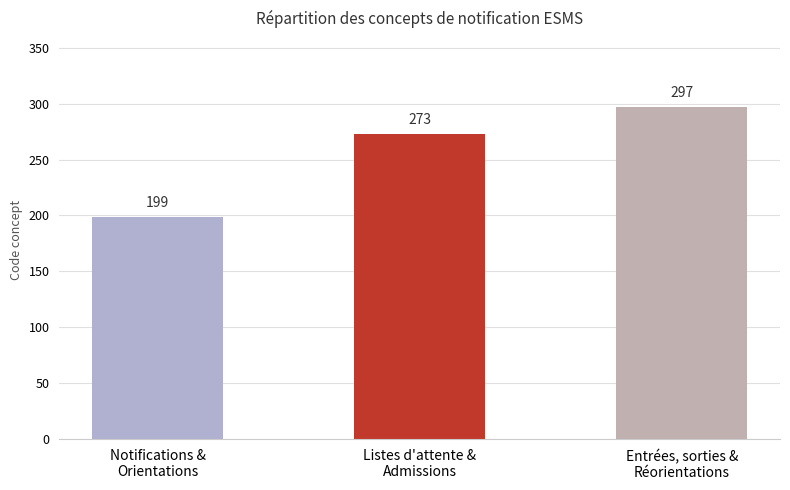

True or false: the data shows 56 at Notifications &
Orientations.

False